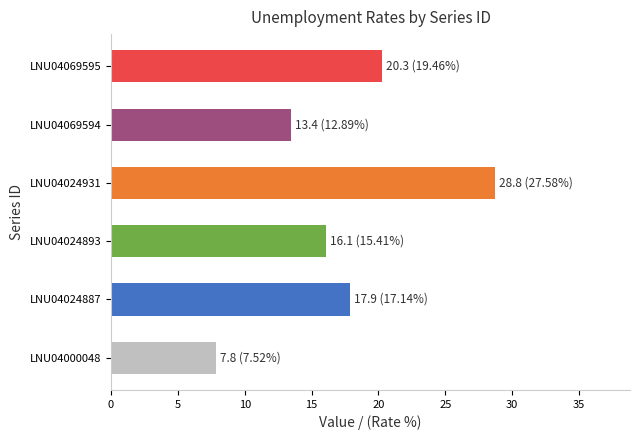

Rank the categories by value from lowest to highest.

LNU04000048, LNU04069594, LNU04024893, LNU04024887, LNU04069595, LNU04024931